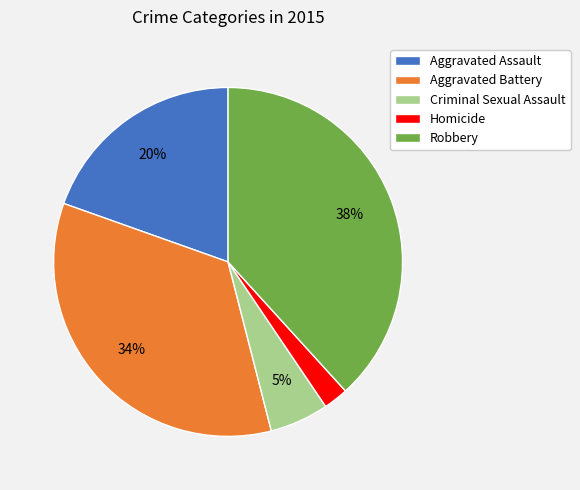

True or false: Aggravated Battery accounts for 34% of the total.

True